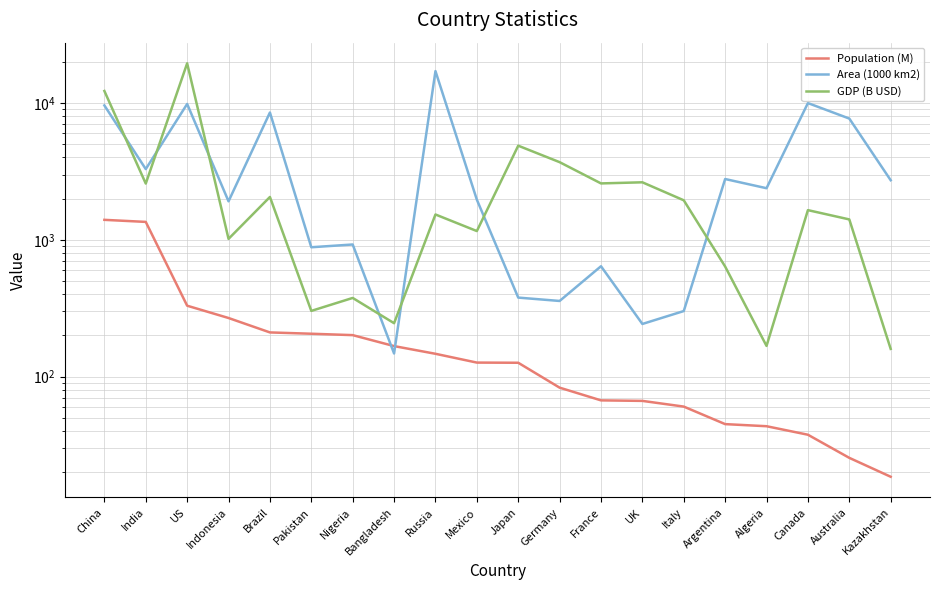

How many lines are shown in the chart?

3